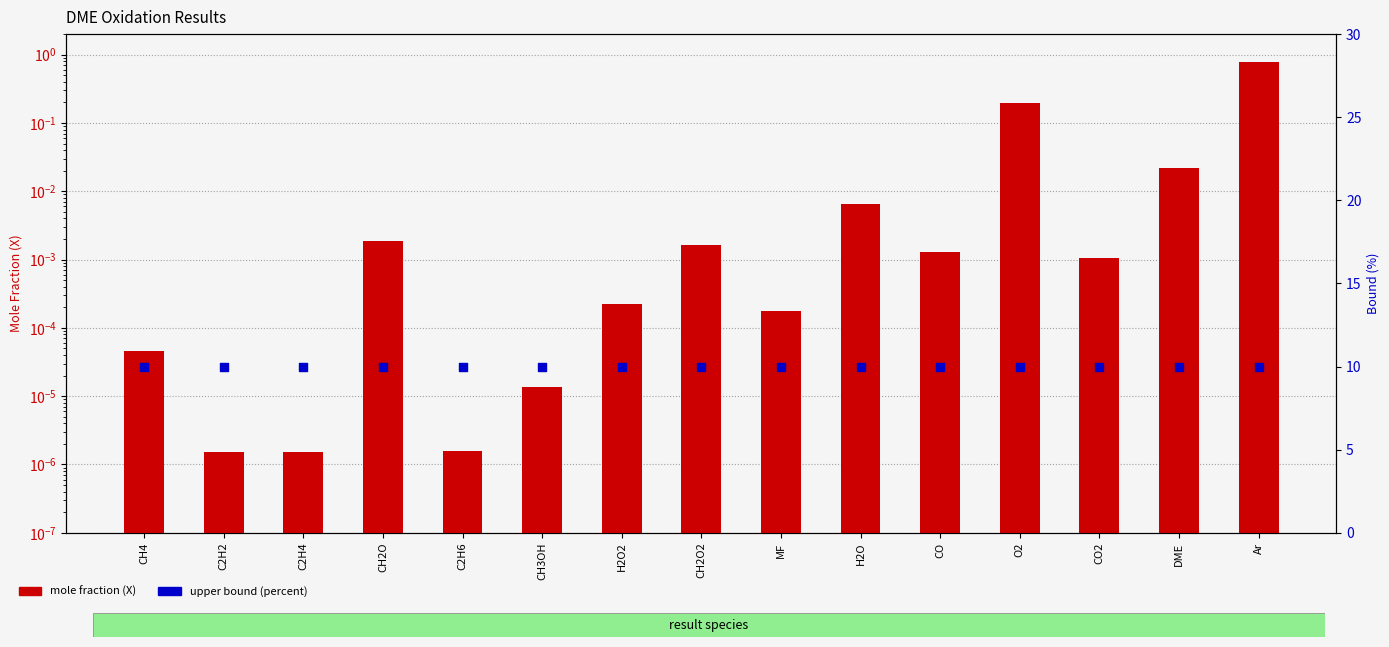

Which series reaches the maximum Y coordinate?

upper bound (%)